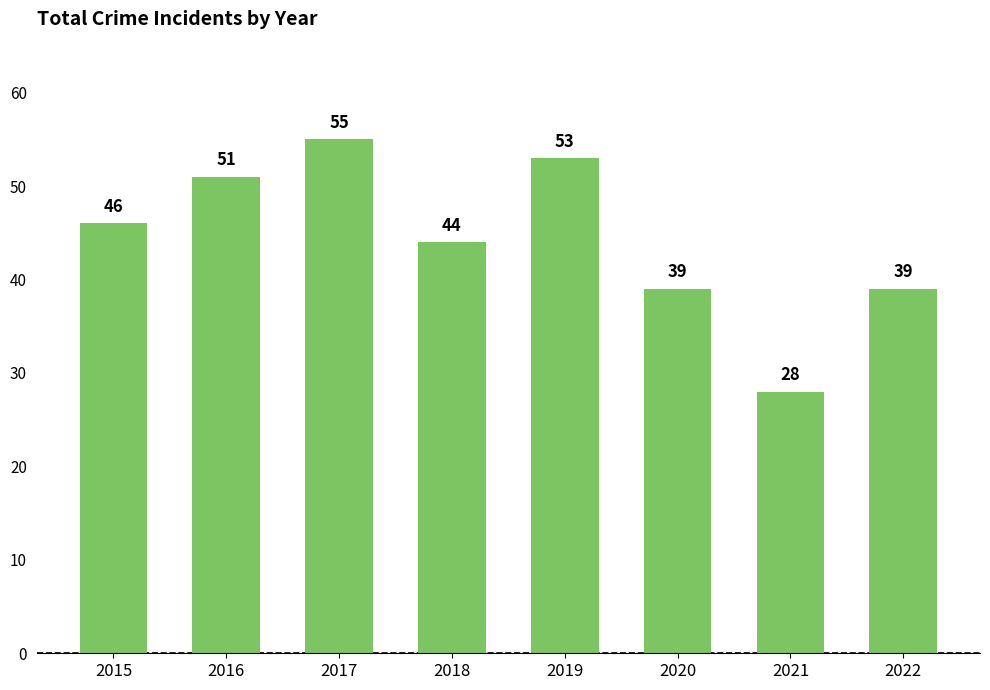

Which label corresponds to the smallest value in the chart?

2021